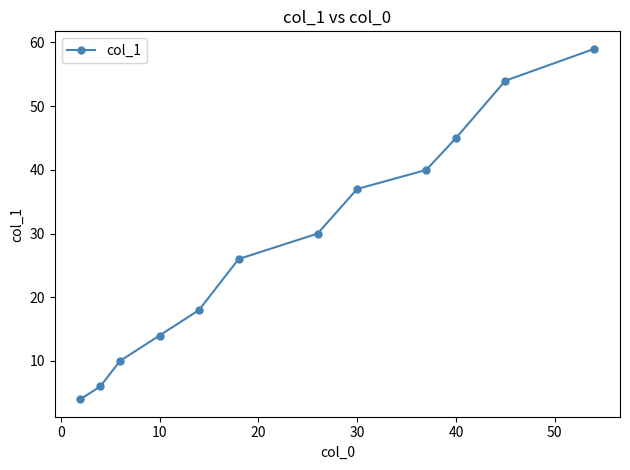

What is the smallest value displayed?

4